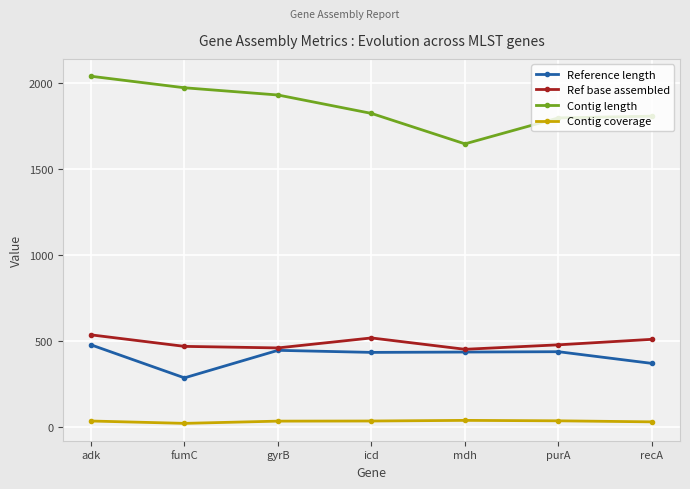

Is this an area chart (filled region under the line)?

No